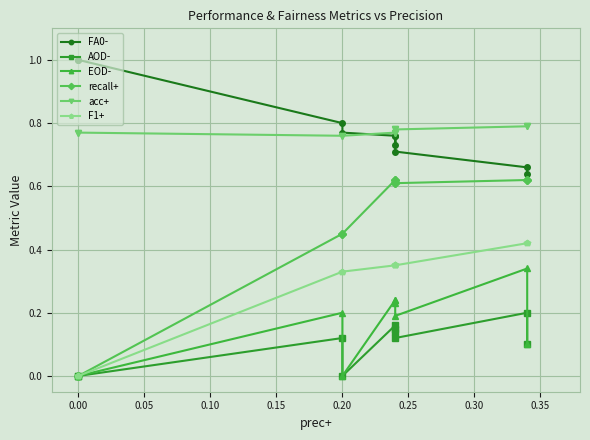

List the series in order of their peak value, highest first.

FA0-, acc+, recall+, F1+, EOD-, AOD-